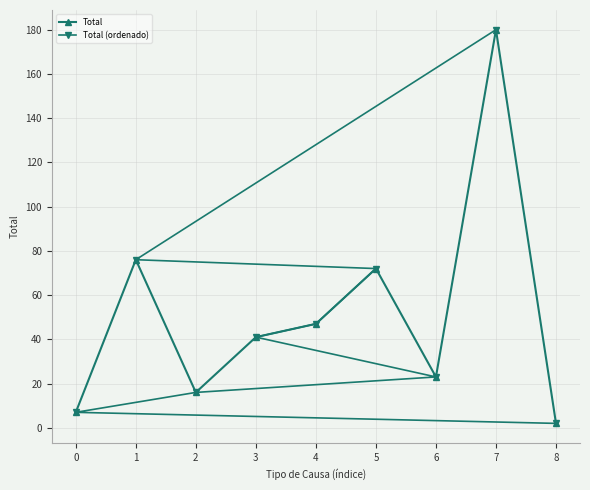

How many data points in Total are above 41?

4